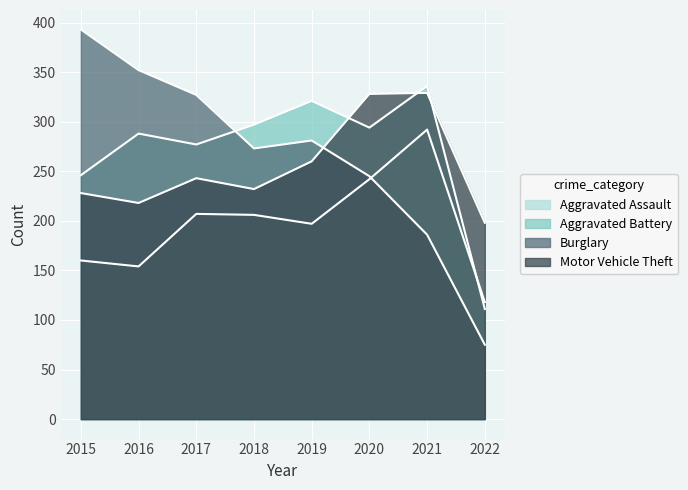

True or false: Motor Vehicle Theft and Aggravated Assault intersect in this chart.

False